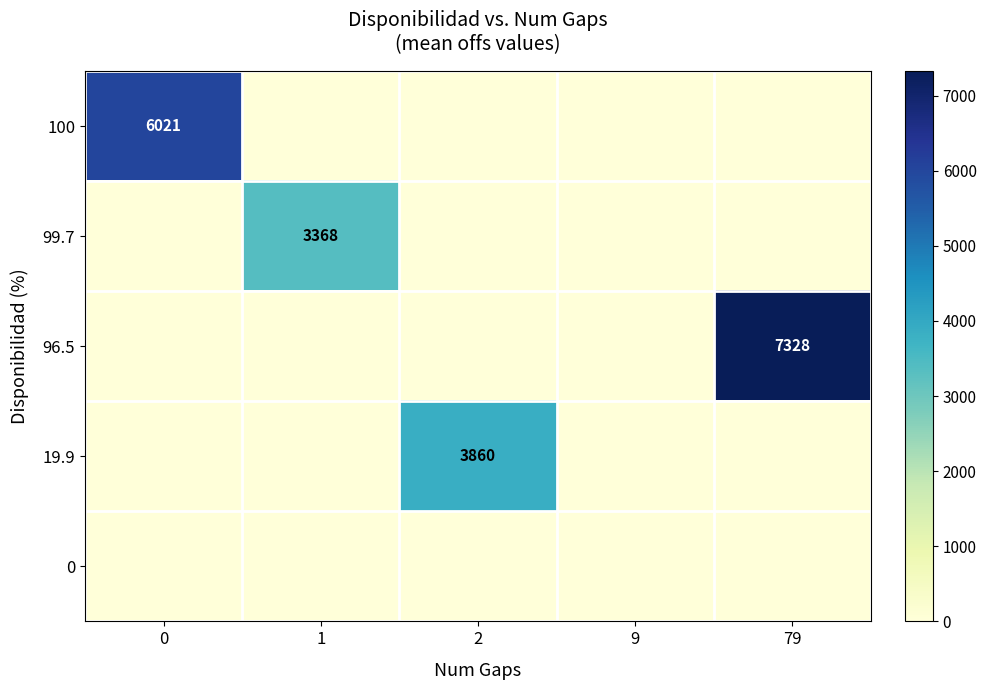

How many data points does each series have?

5